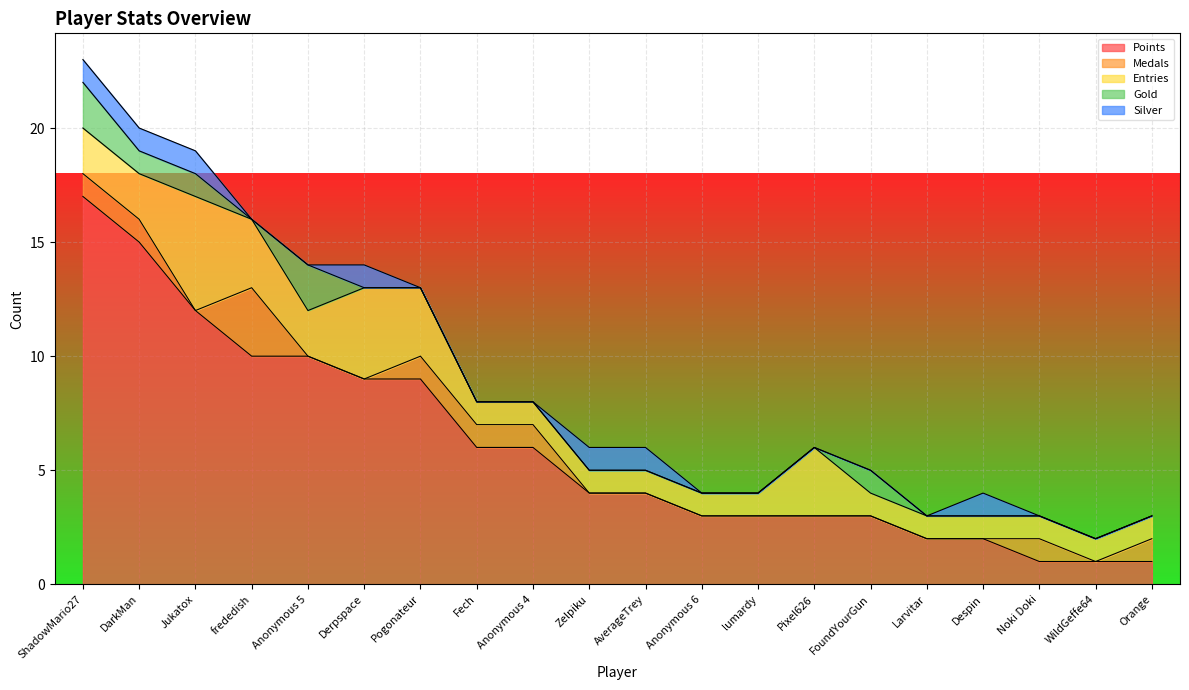

Is the value of Points at Despin greater than the value of Silver at AverageTrey?

Yes